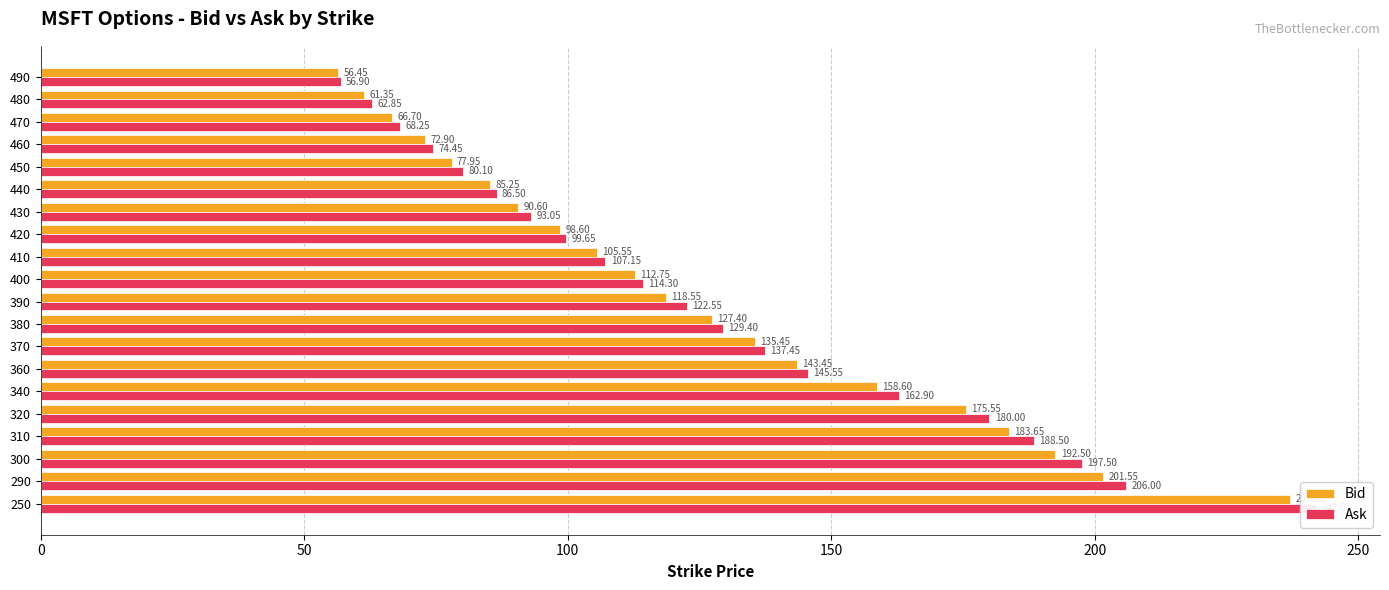

What is the sum of the Ask values at 250 and 370?

379.4